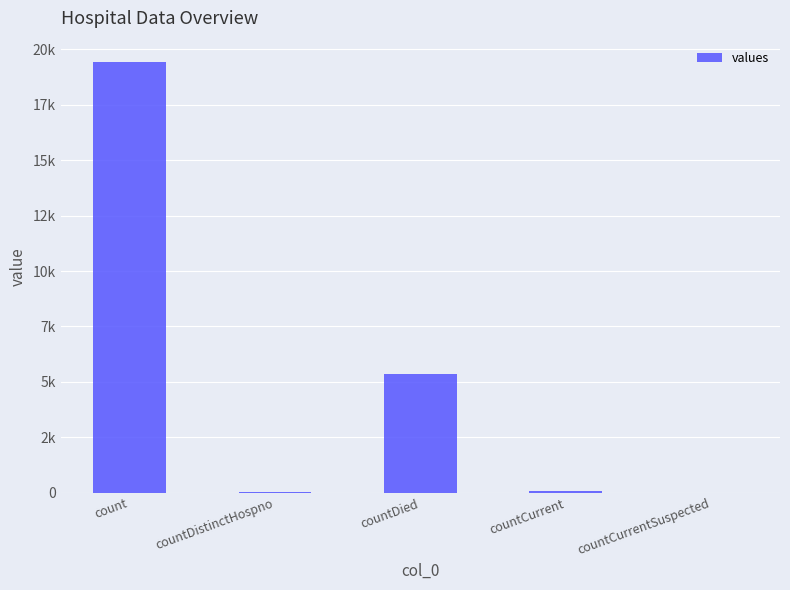

Reading left to right, what are all the values shown in this chart?

count=19420	countDistinctHospno=38	countDied=5357	countCurrent=60	countCurrentSuspected=0